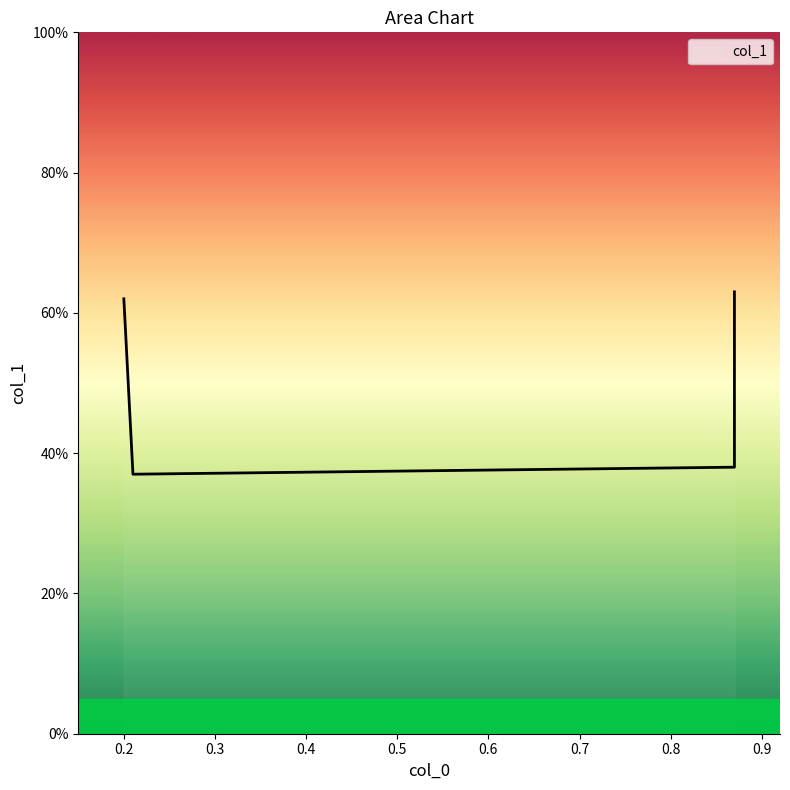

Reading left to right, extract all data points from this chart.

0.2=0.6	0.21=0.4	0.87=0.4	0.87=0.6